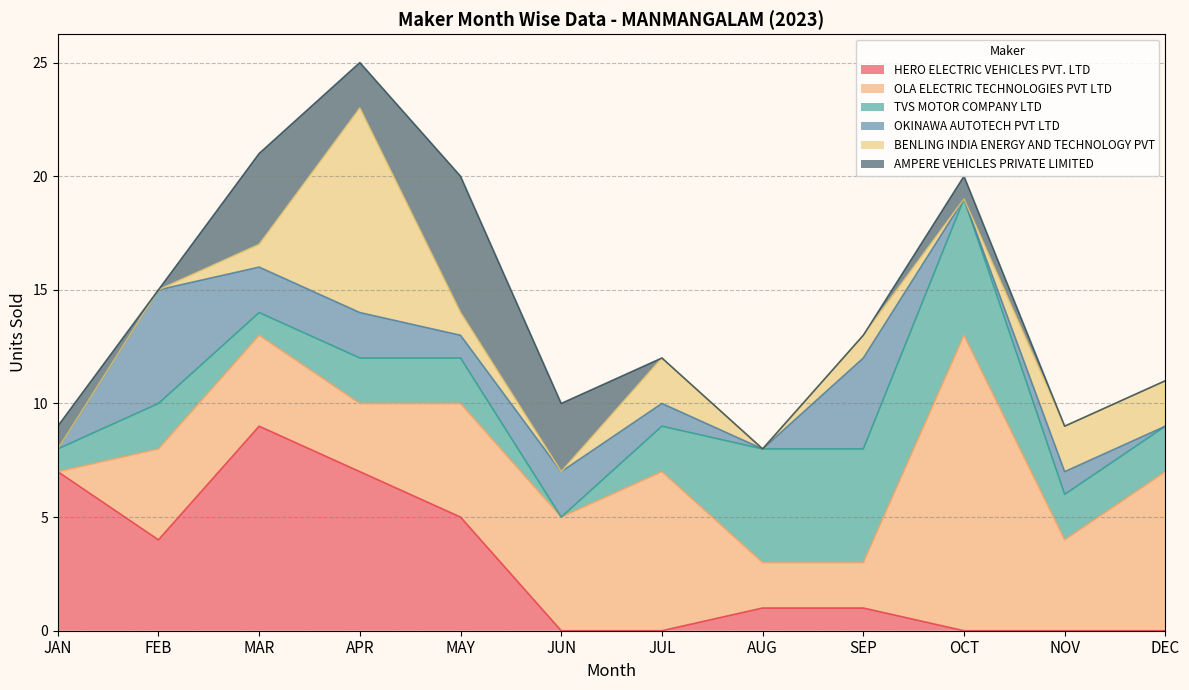

What is the label of the 3rd point from the left?

MAR